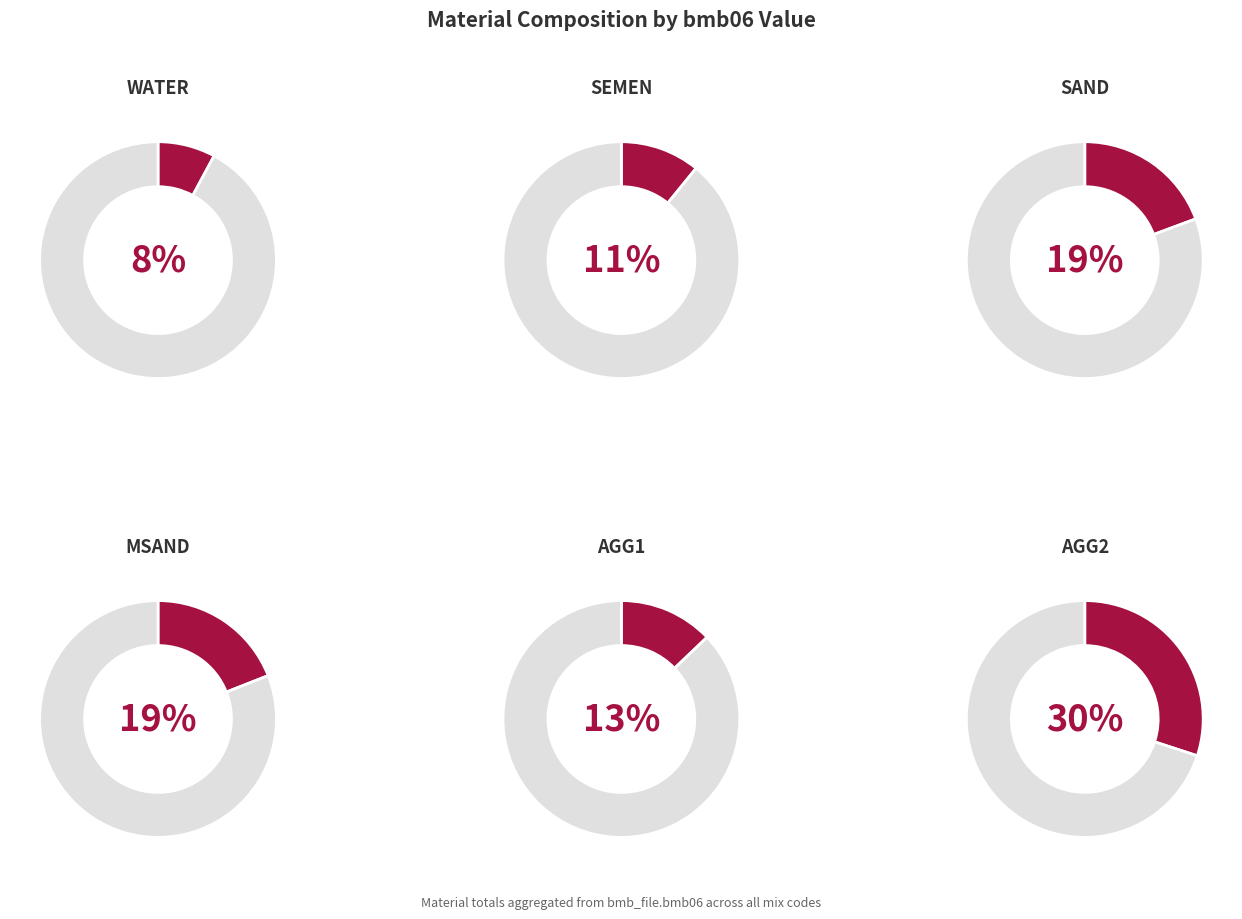

Which slice is the largest?

AGG2